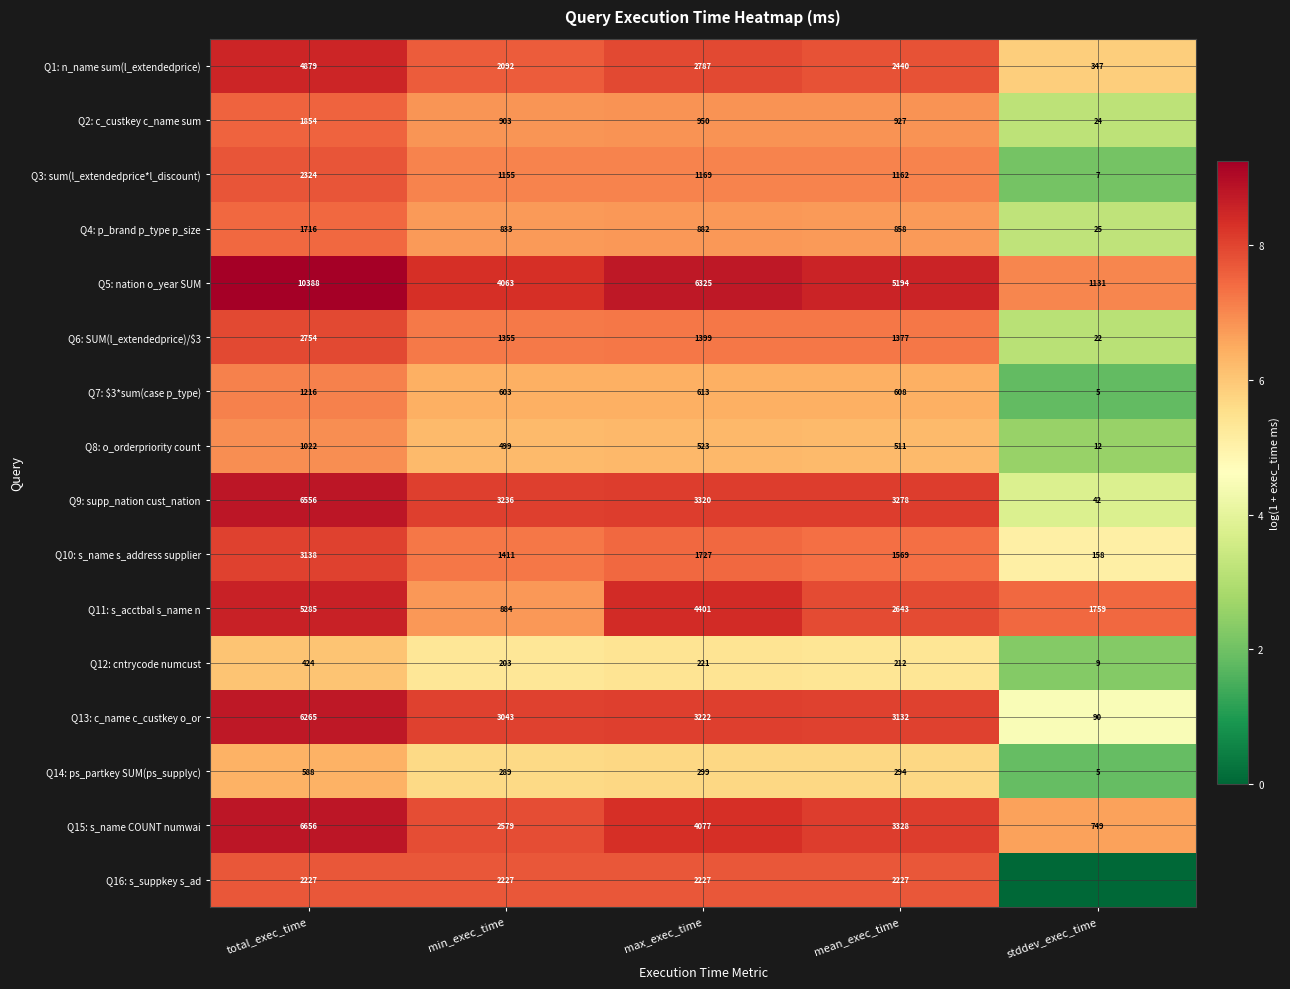

Between mean_exec_time and total_exec_time, which is larger?

total_exec_time